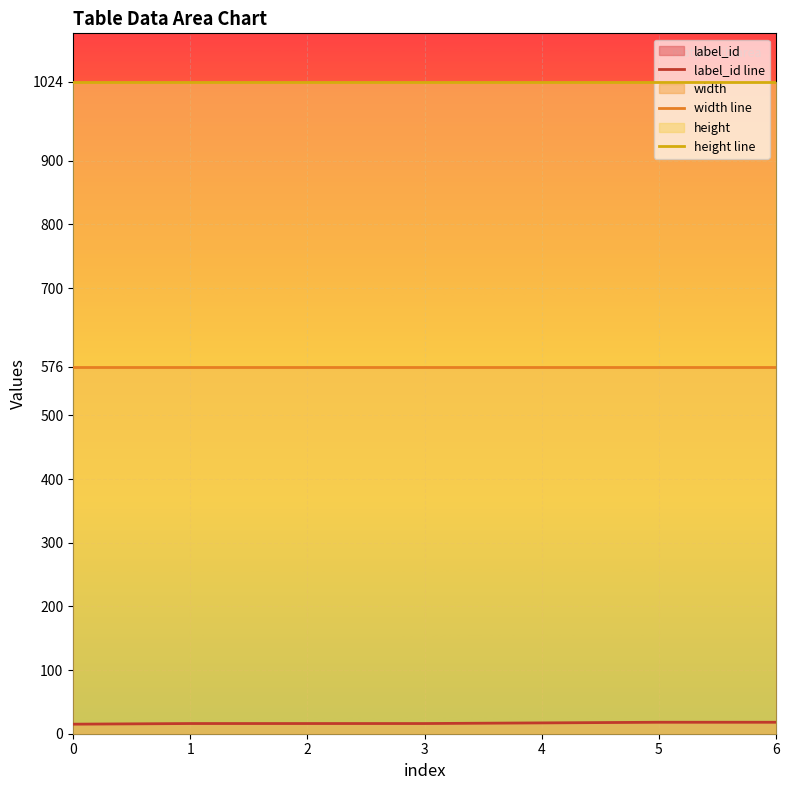

Reading left to right, what are all the values shown in this chart?

label_id line: 15	16	16	16	17	18	18
width line: 576	576	576	576	576	576	576
height line: 1024	1024	1024	1024	1024	1024	1024